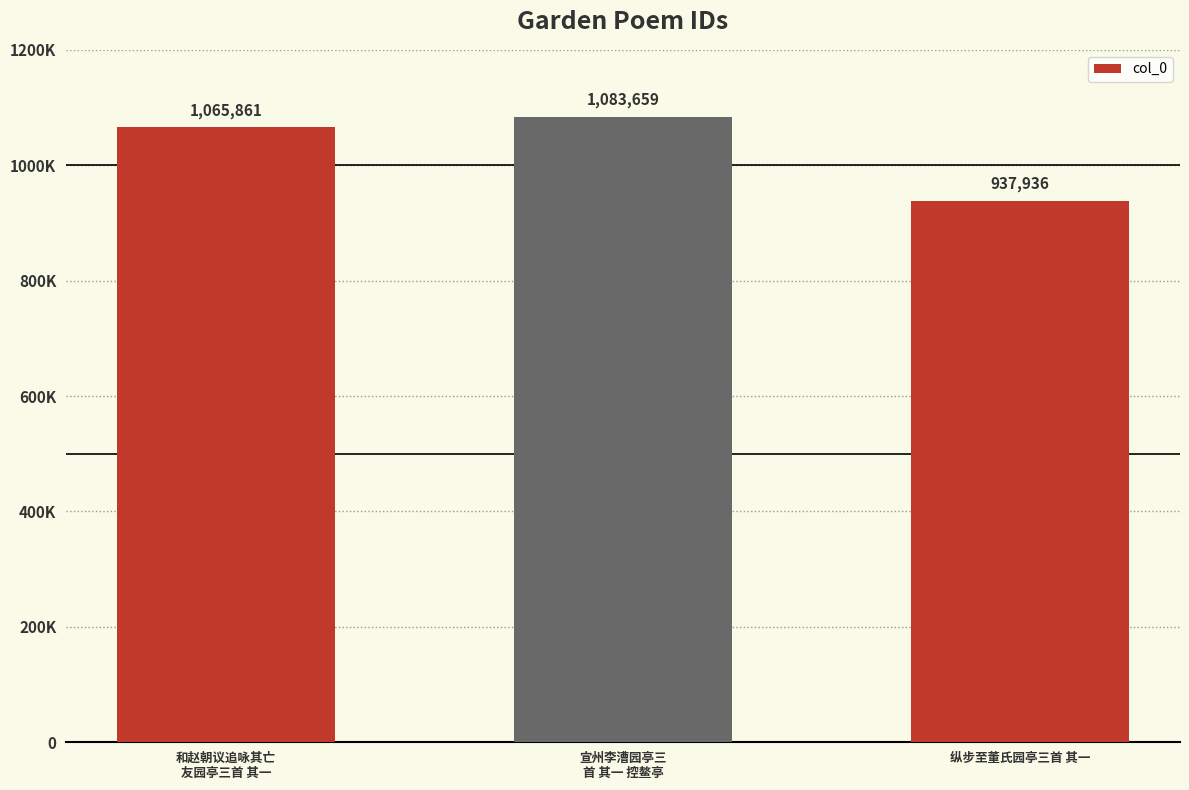

Rank the categories by value from highest to lowest.

宣州李漕园亭三
首 其一 控鳌亭, 和赵朝议追咏其亡
友园亭三首 其一, 纵步至董氏园亭三首 其一